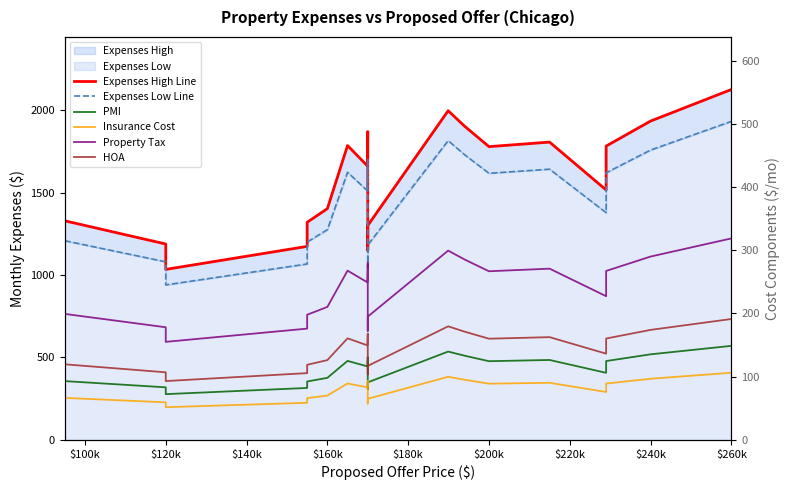

Which series has the largest range (max minus min)?

Expenses High Line